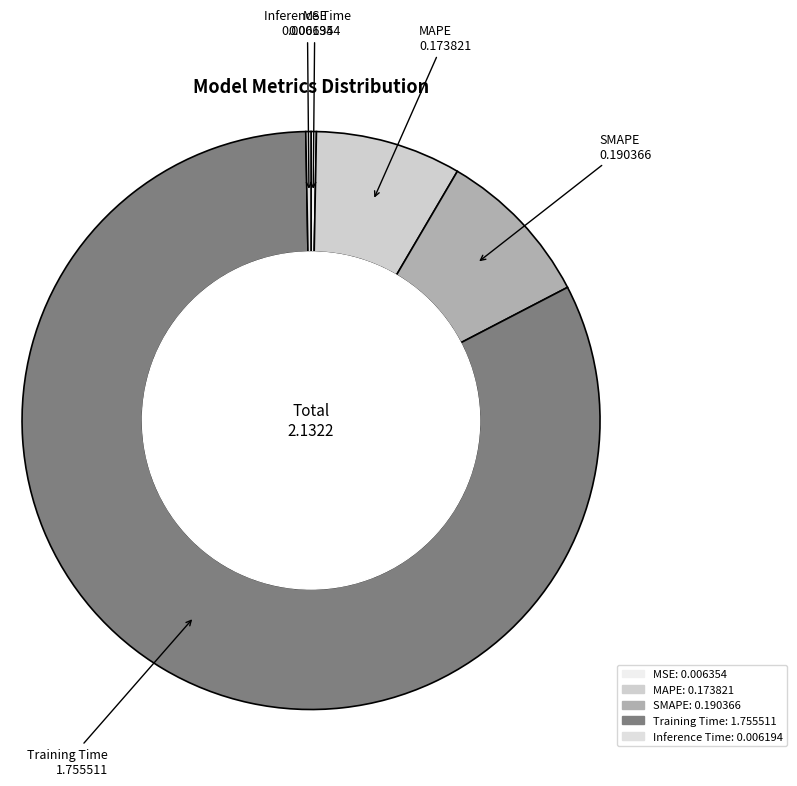

Combined, do MAPE and SMAPE account for over 50%?

No